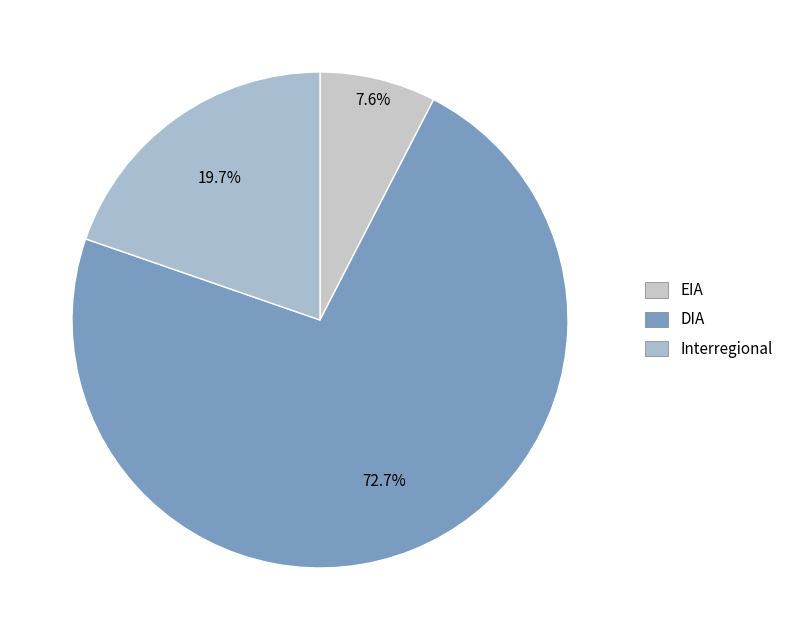

Does any single category account for the majority?

Yes